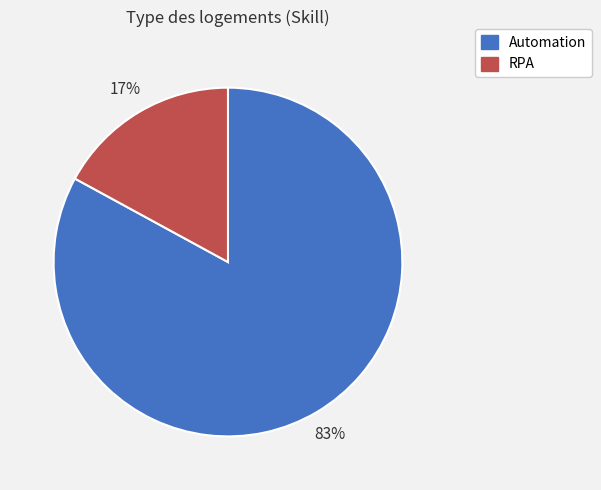

How many slices are in this pie chart?

2